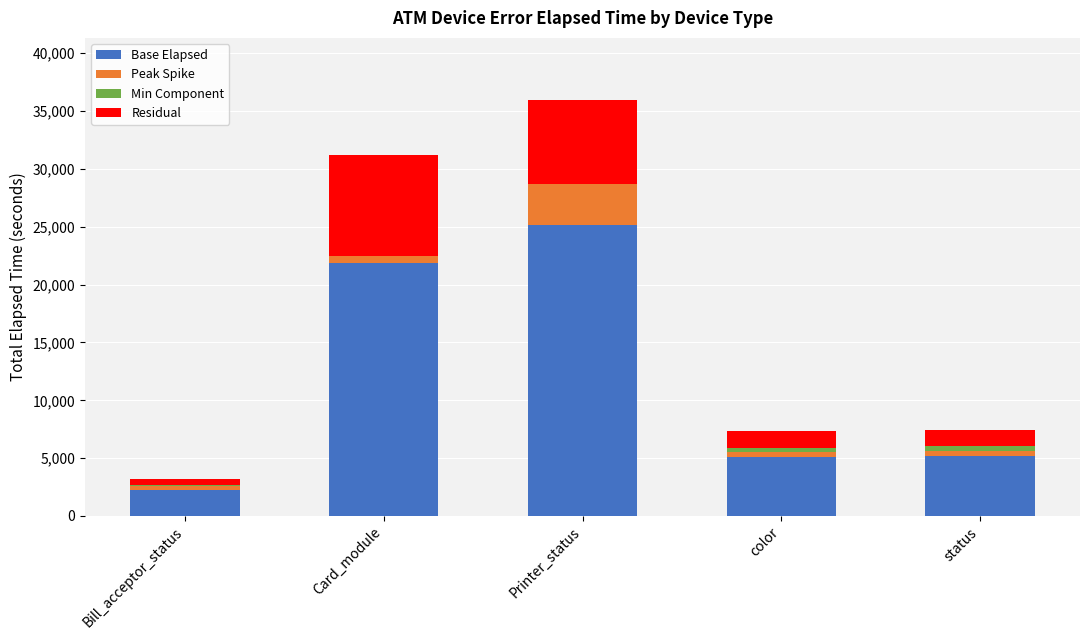

At which category is the sum across all series the highest?

Printer_status